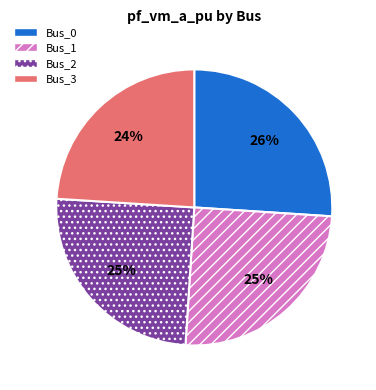

What percentage is the Bus_3 slice, to the nearest percent?

24%